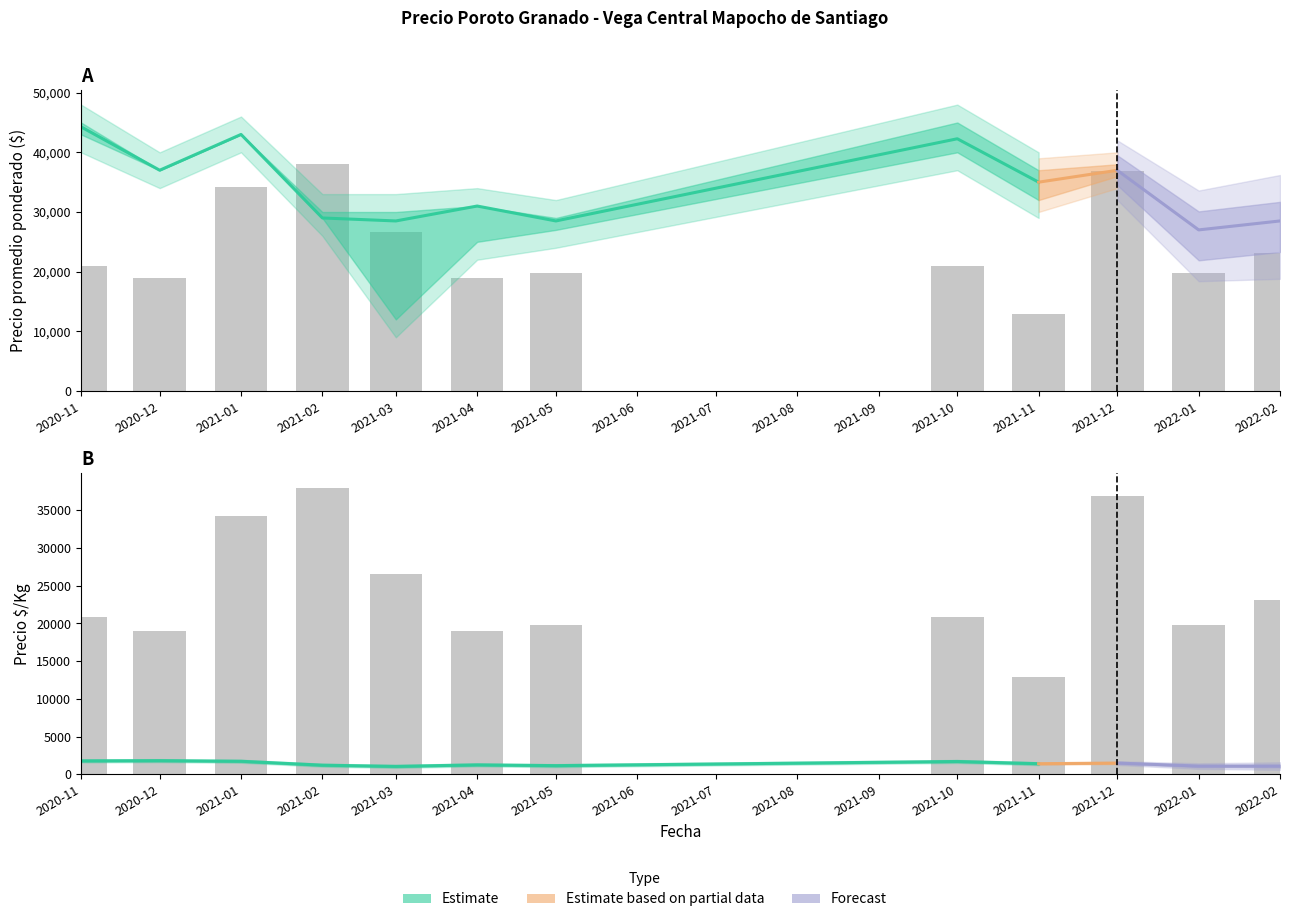

Rank the series at 2021-10 from highest to lowest value.

Precio máximo, Precio promedio ponderado, Precio mínimo, Precio $/Kg, Volumen